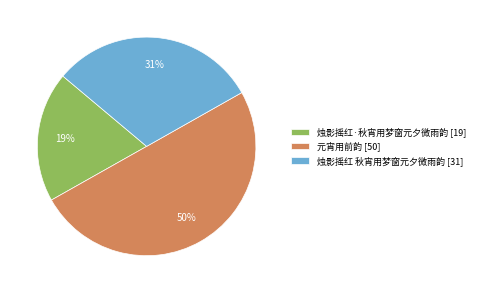

Is it true that 烛影摇红·秋宵用梦窗元夕微雨韵 is 6% of the pie?

False